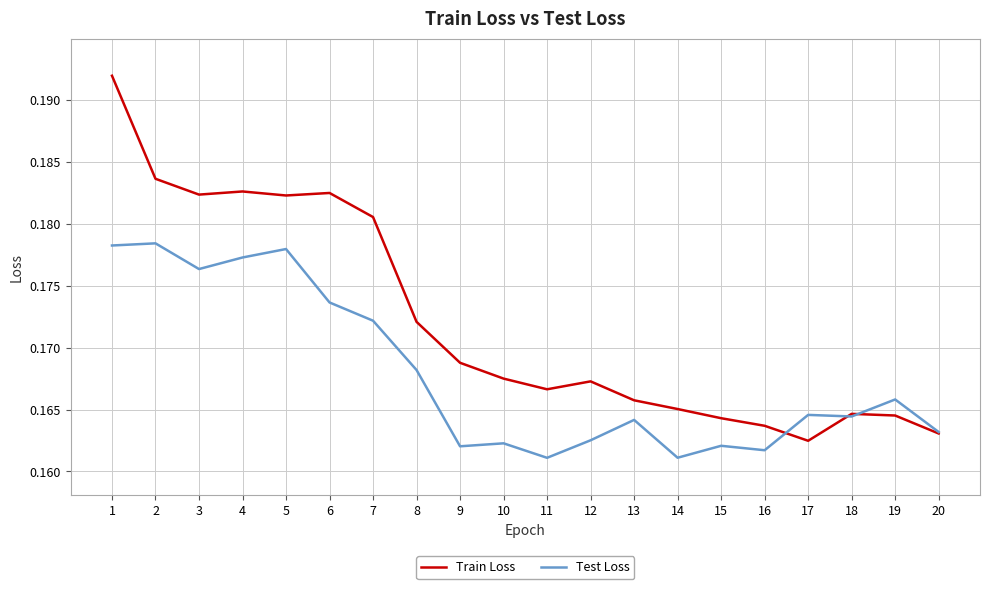

What is the sum of all Train Loss values?

3.4